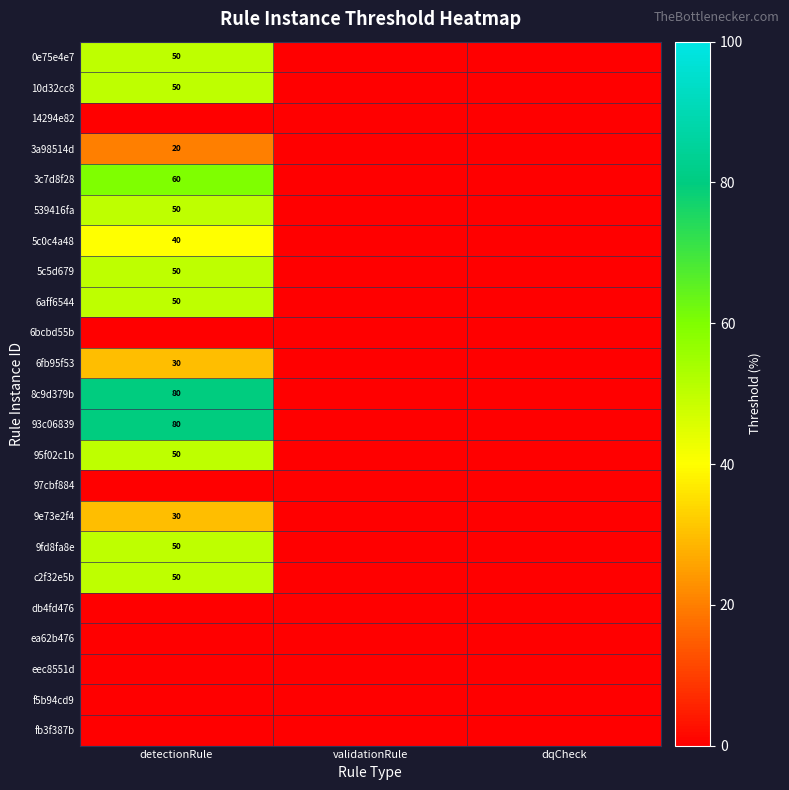

Is it true that 10d32cc8 equals 50 at detectionRule?

True